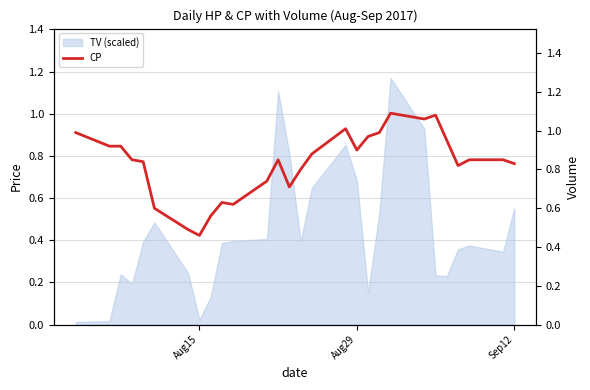

Does the chart have visible grid lines?

Yes